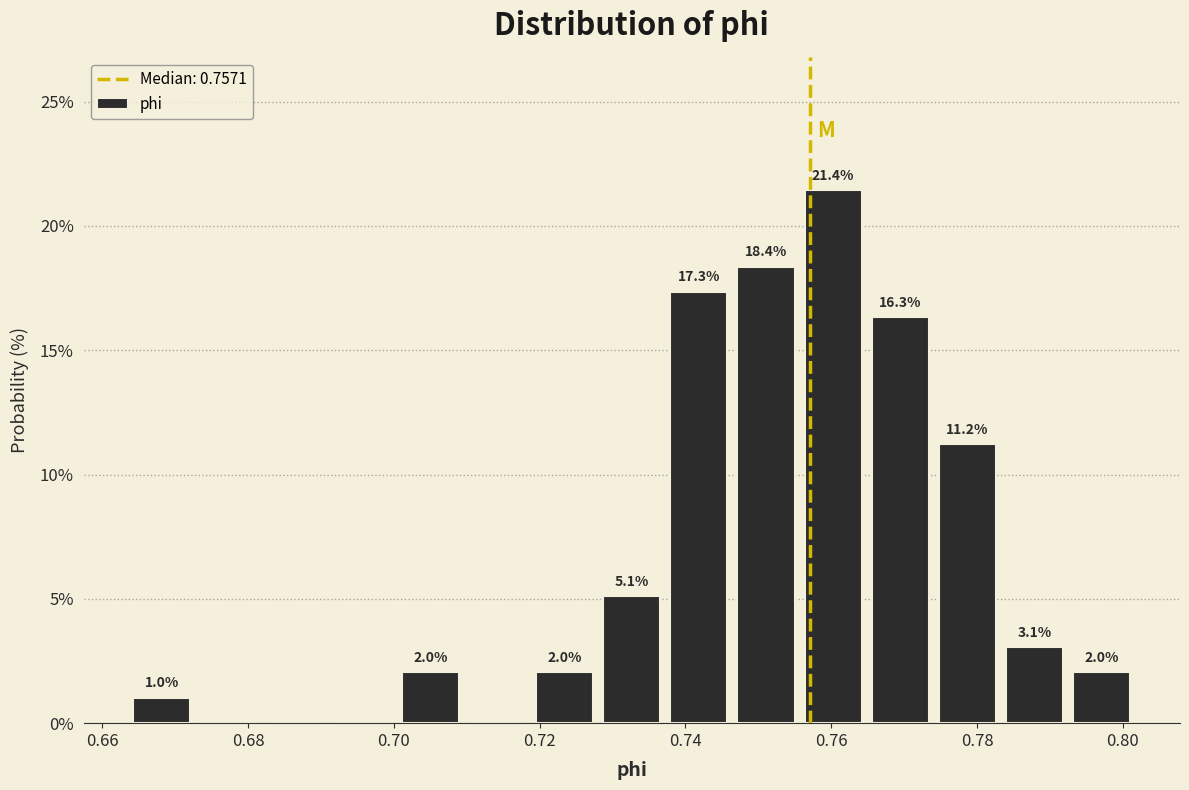

Over which range of the x-axis is the bar tallest?

0.756 to 0.764